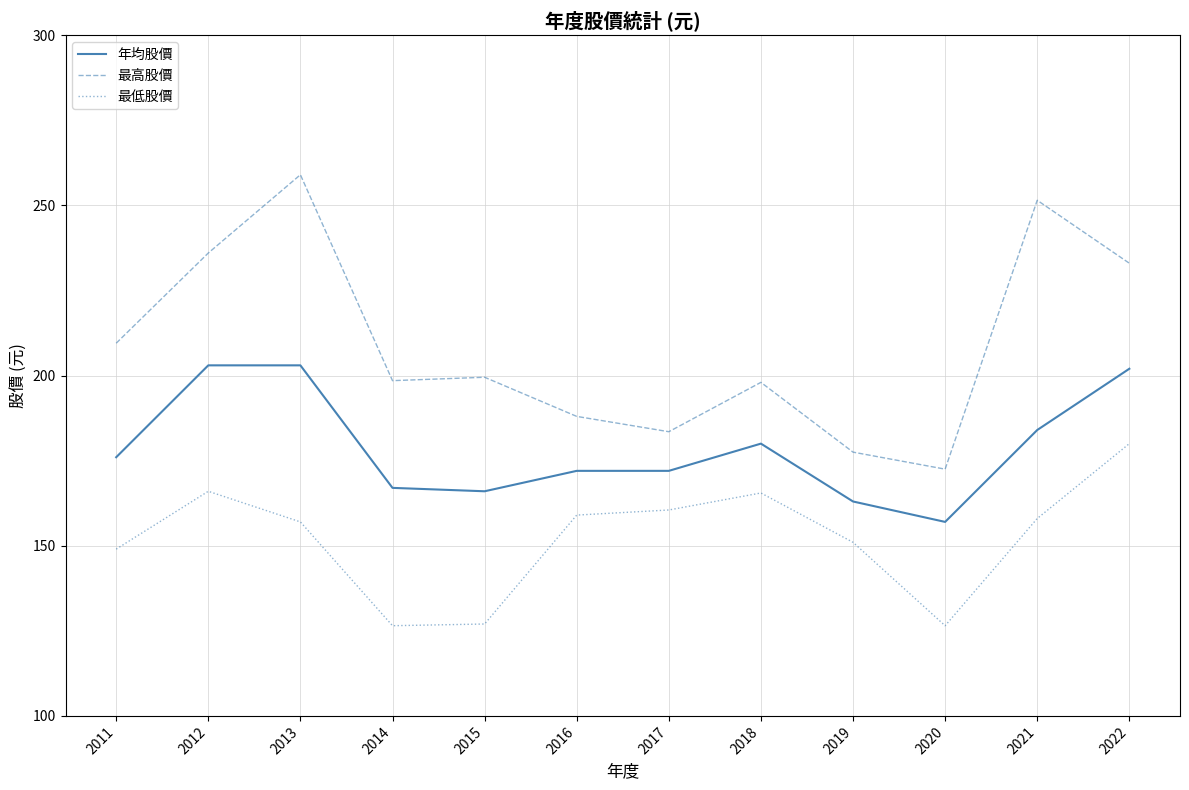

Which series has the widest spread of values?

最高股價